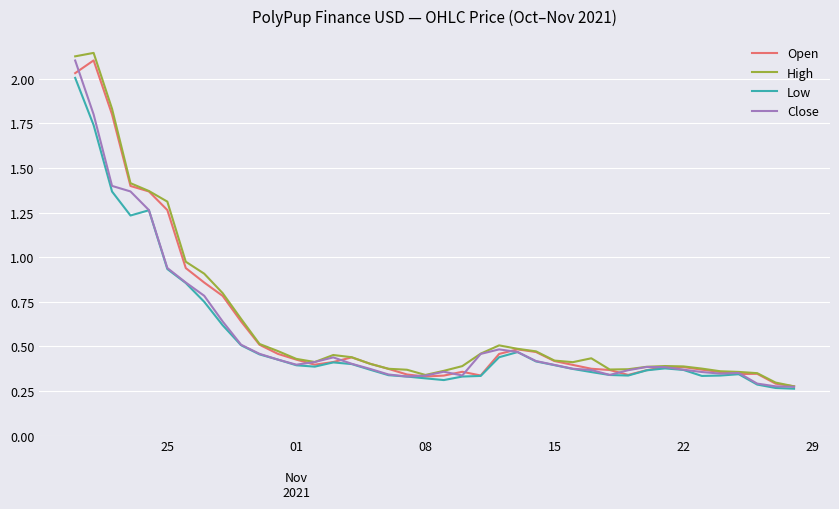

True or false: Close has more than 2 points higher than both neighbors.

True